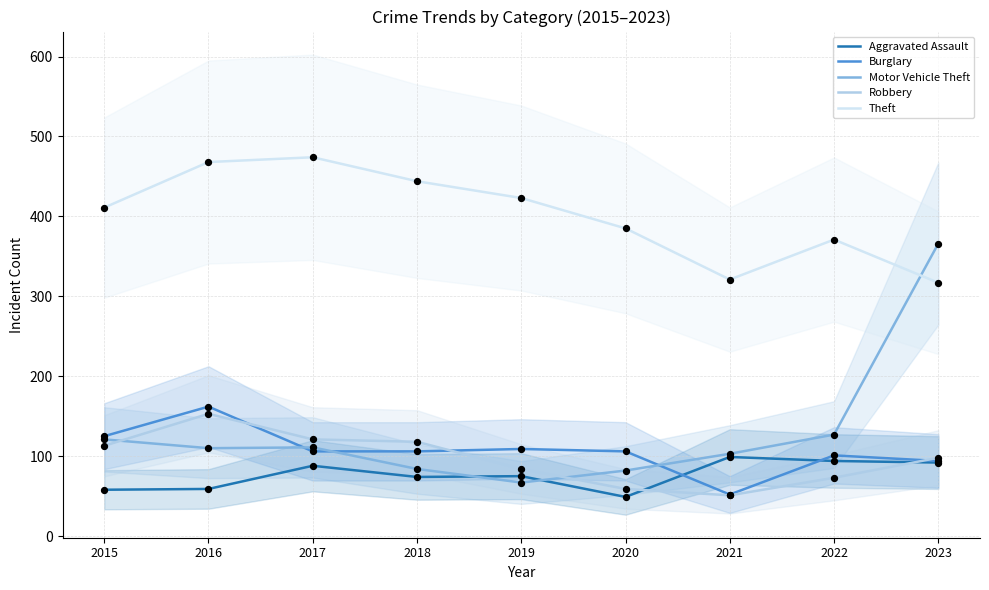

Which series contains the highest Y value?

Theft